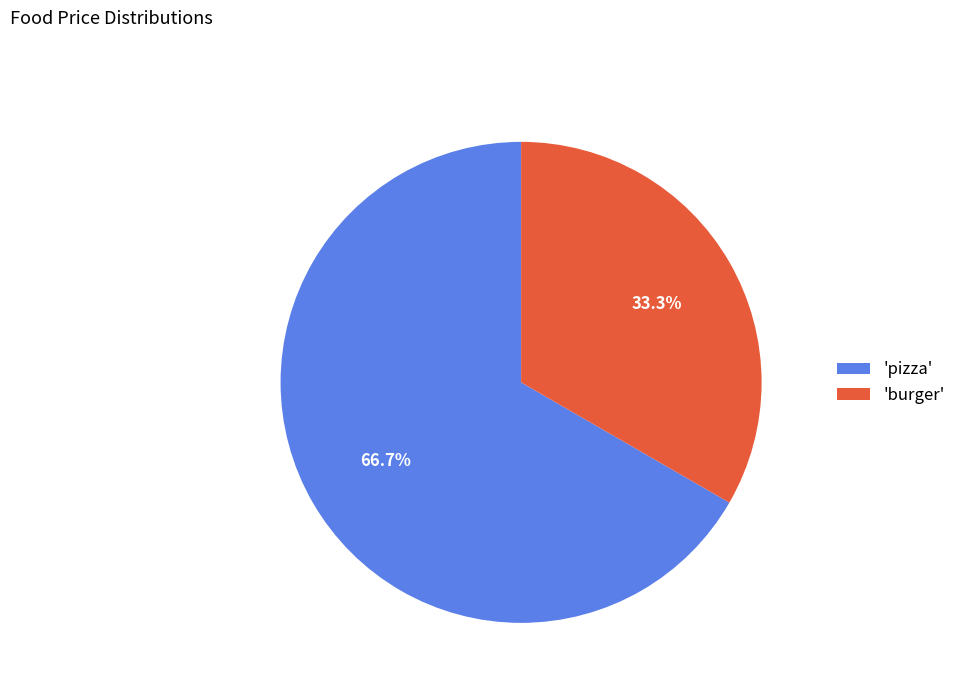

Which category accounts for the majority?

'pizza'